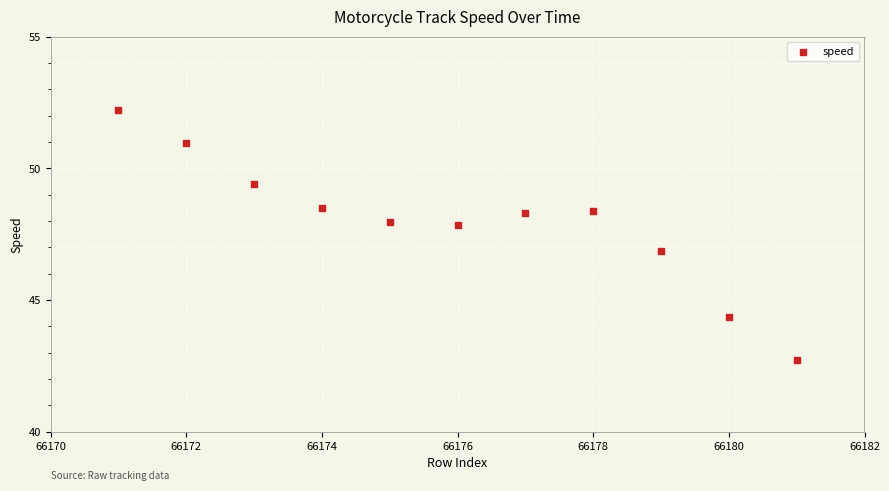

What is the range of X values (max minus min)?

10.0